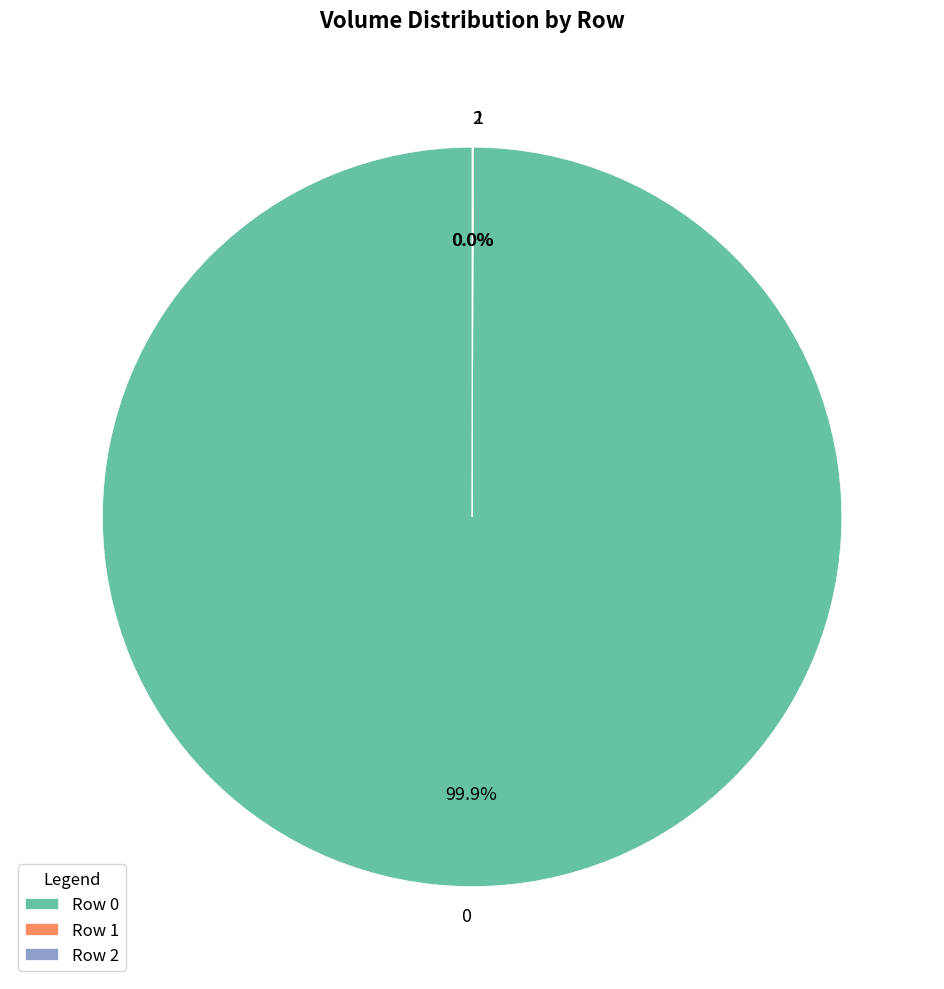

Does any single category account for the majority?

Yes